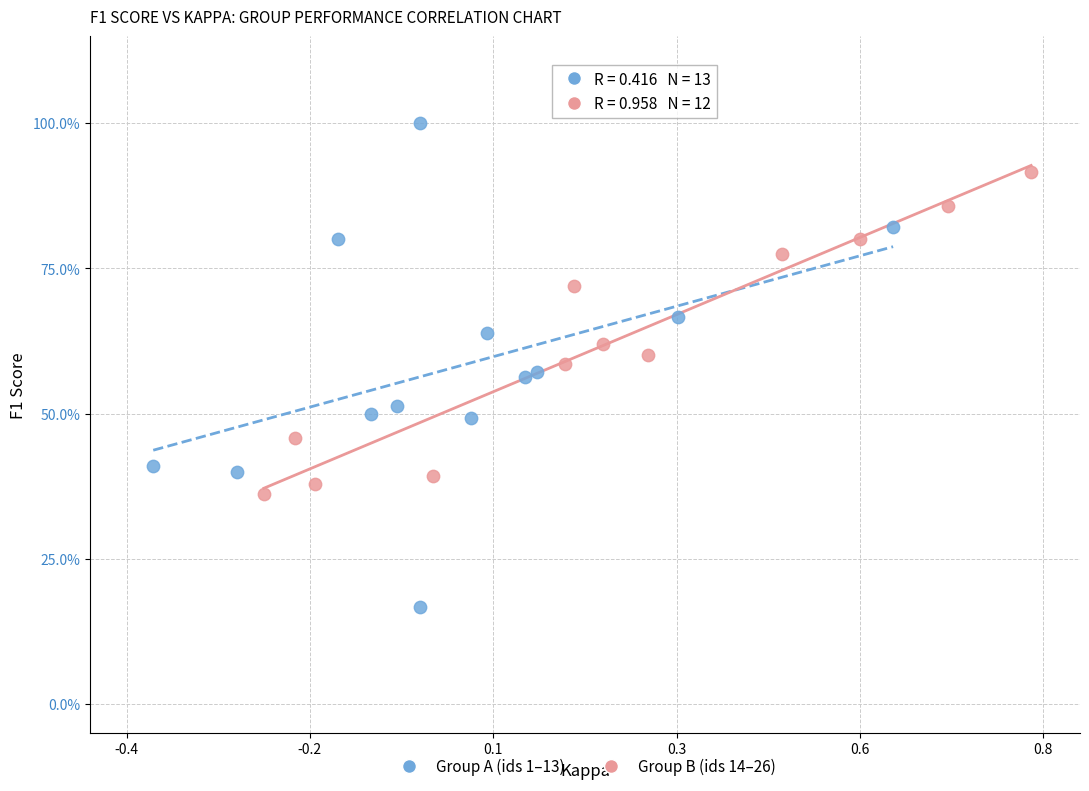

Which series reaches the minimum Y coordinate?

Group A (ids 1–13)